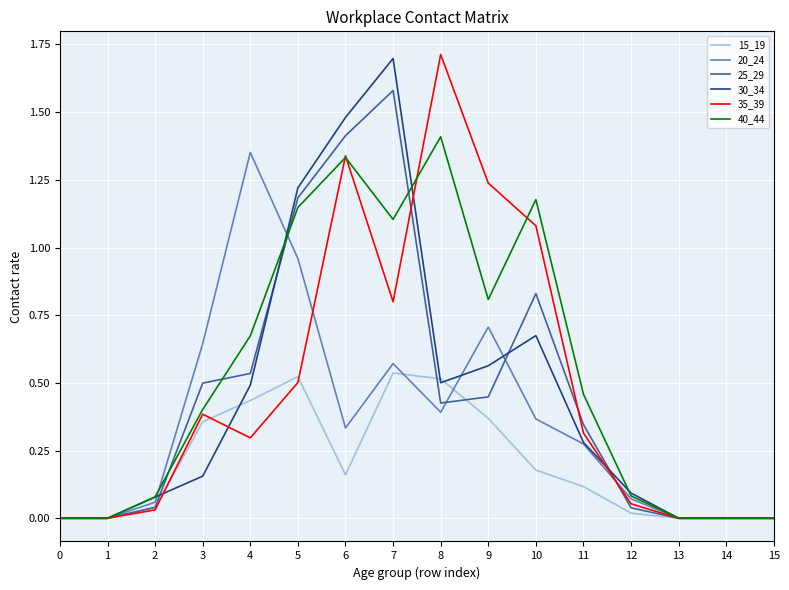

The value of 20_24 at 10 is 0.2. True or false?

False